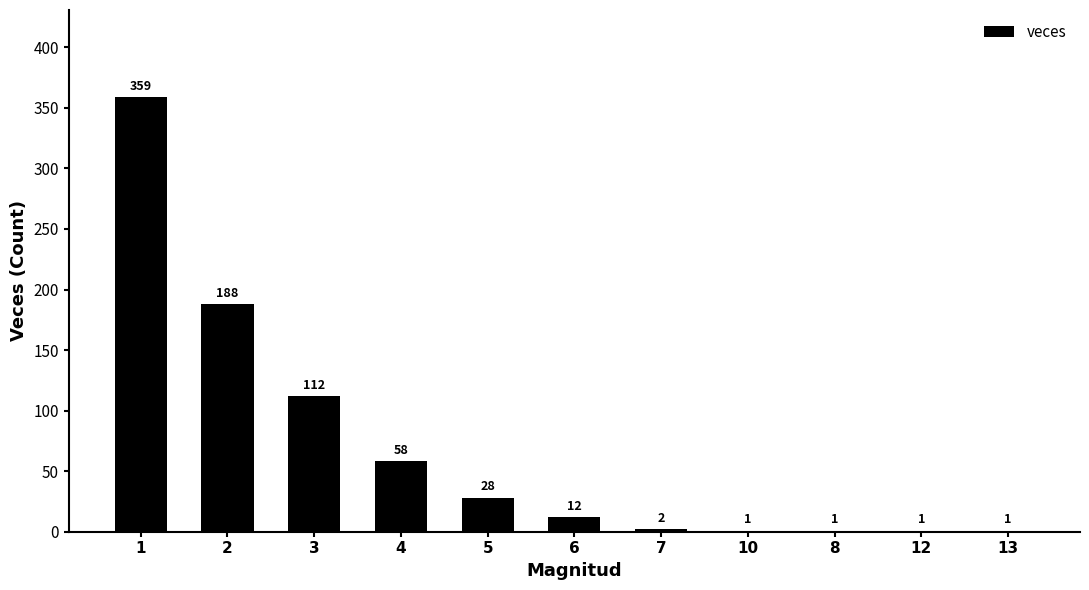

The chart shows a value of 12 at 6. True or false?

True